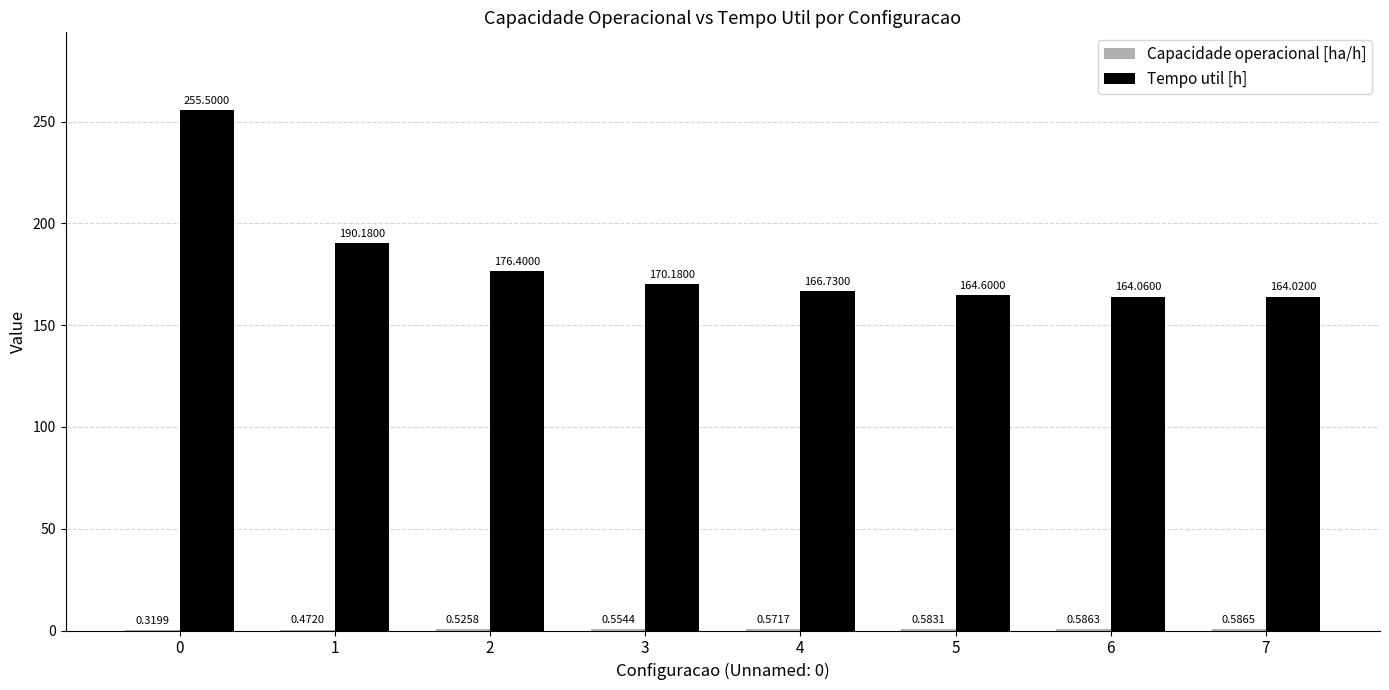

Count the number of categories in the chart.

8